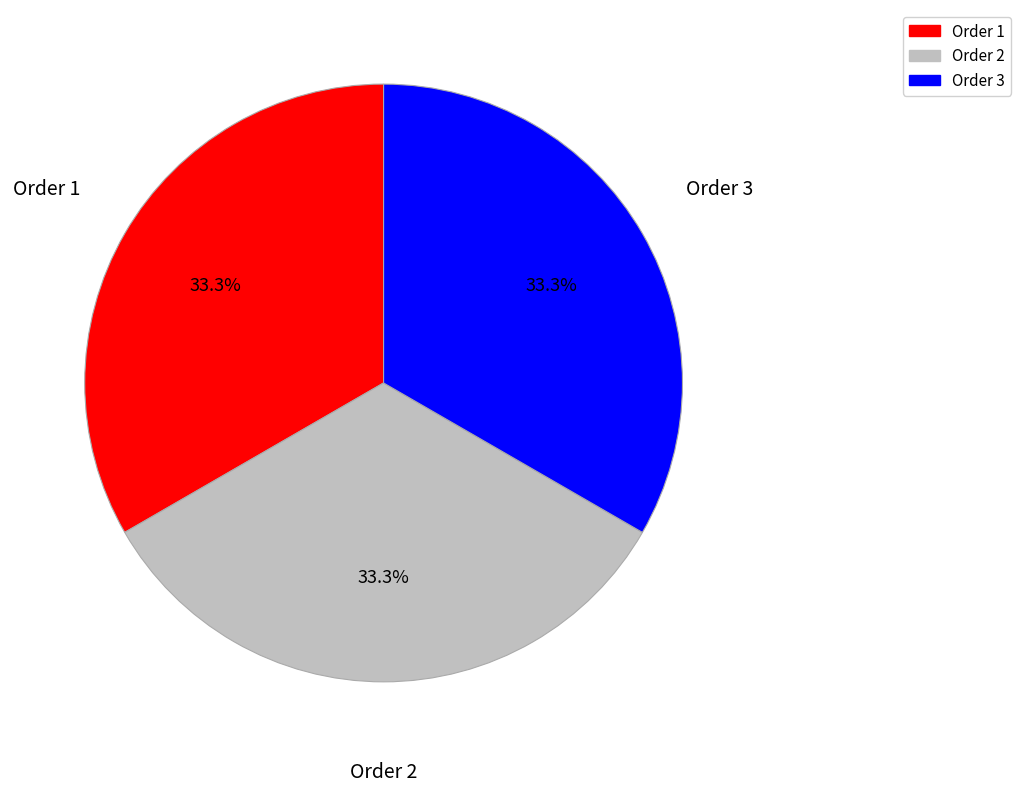

What is the ratio of the value at Order 1 to the value at Order 2?

1.0